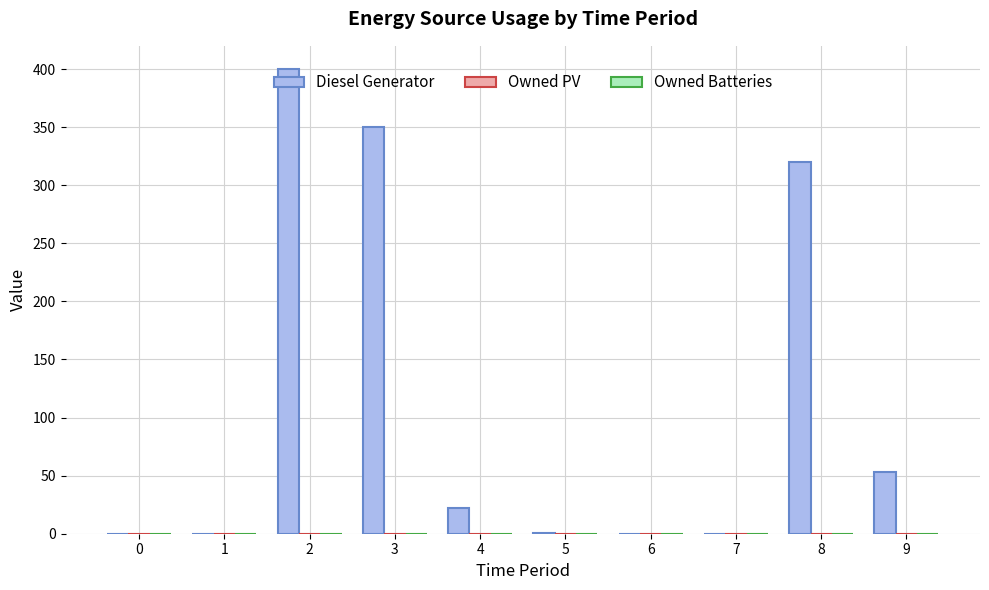

How many categories are shown in the chart?

10